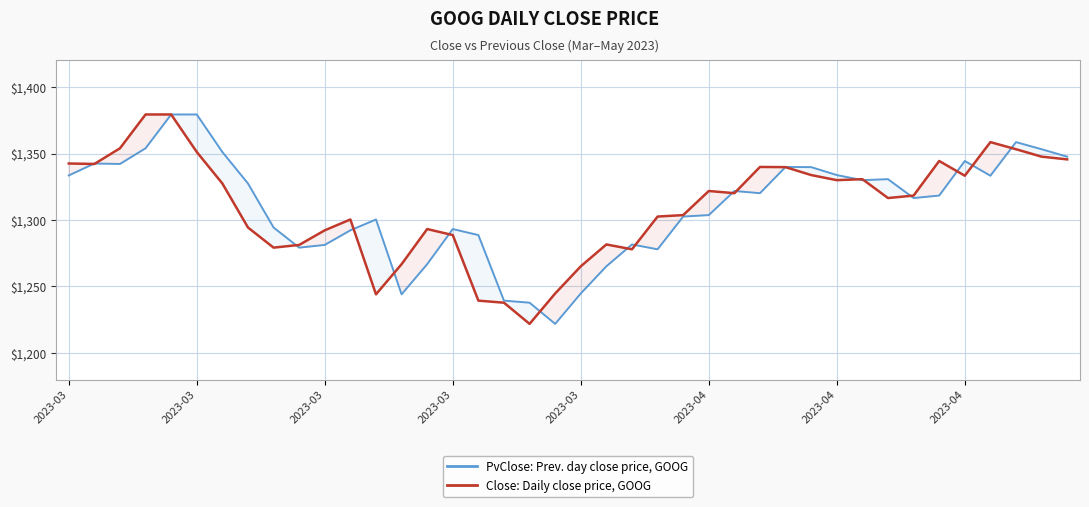

Does the chart display data point markers on the line(s)?

No